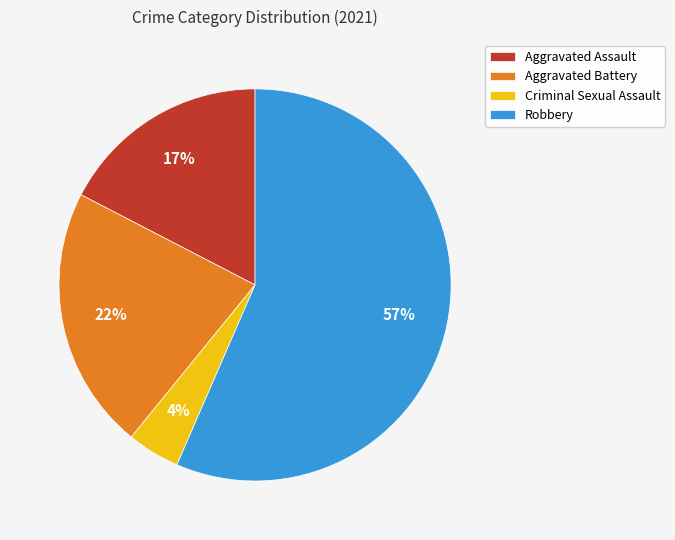

Rank the categories by value from lowest to highest.

Criminal Sexual Assault, Aggravated Assault, Aggravated Battery, Robbery